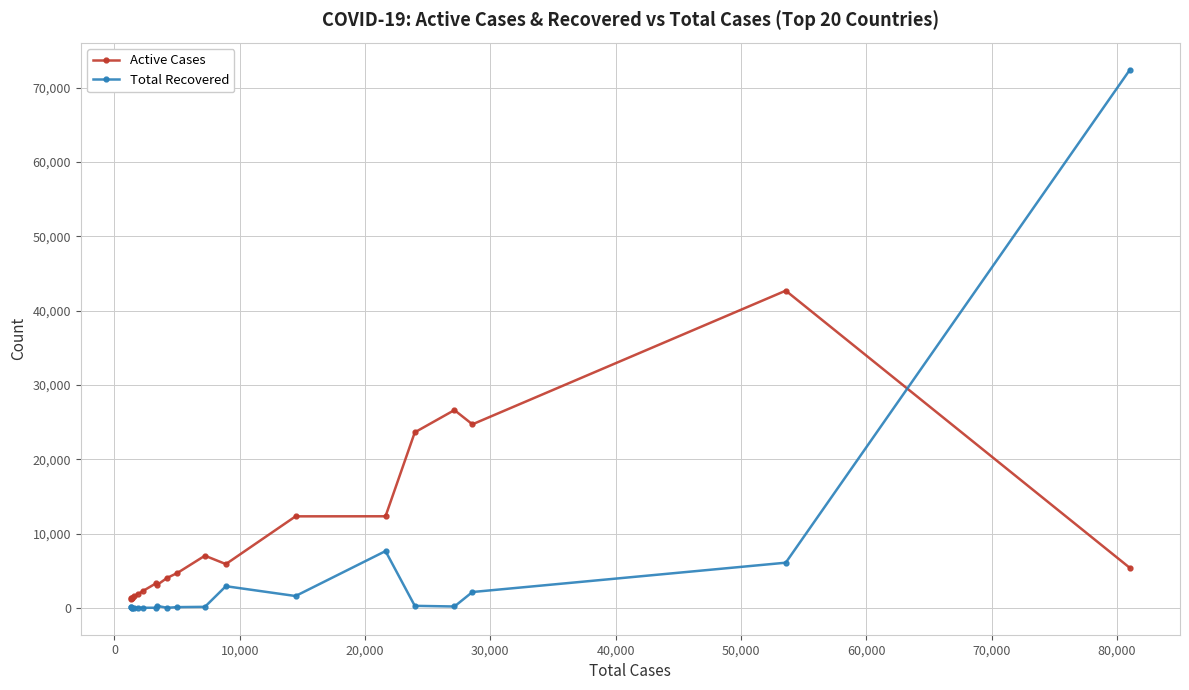

What is the minimum value for Active Cases?

1157